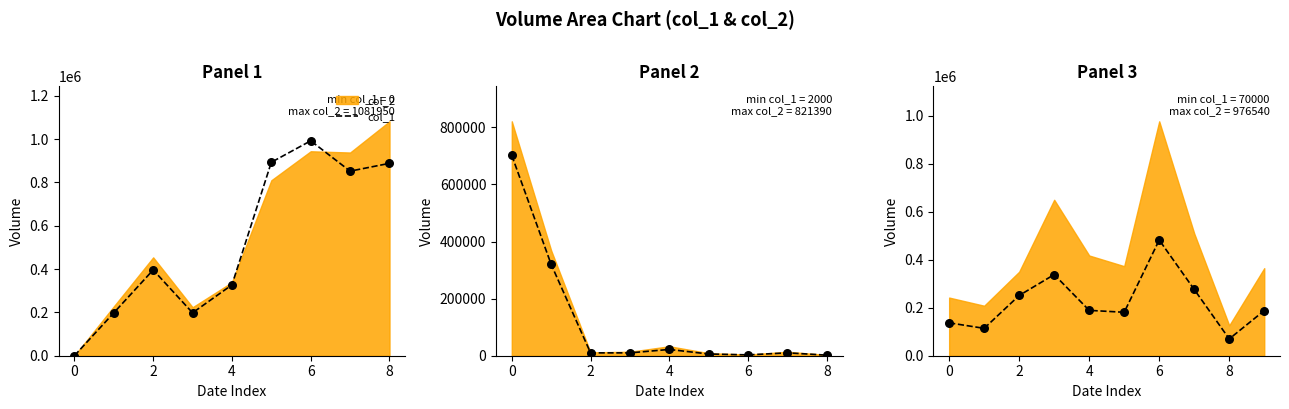

What is the change in value from 2 to 8?

-181000